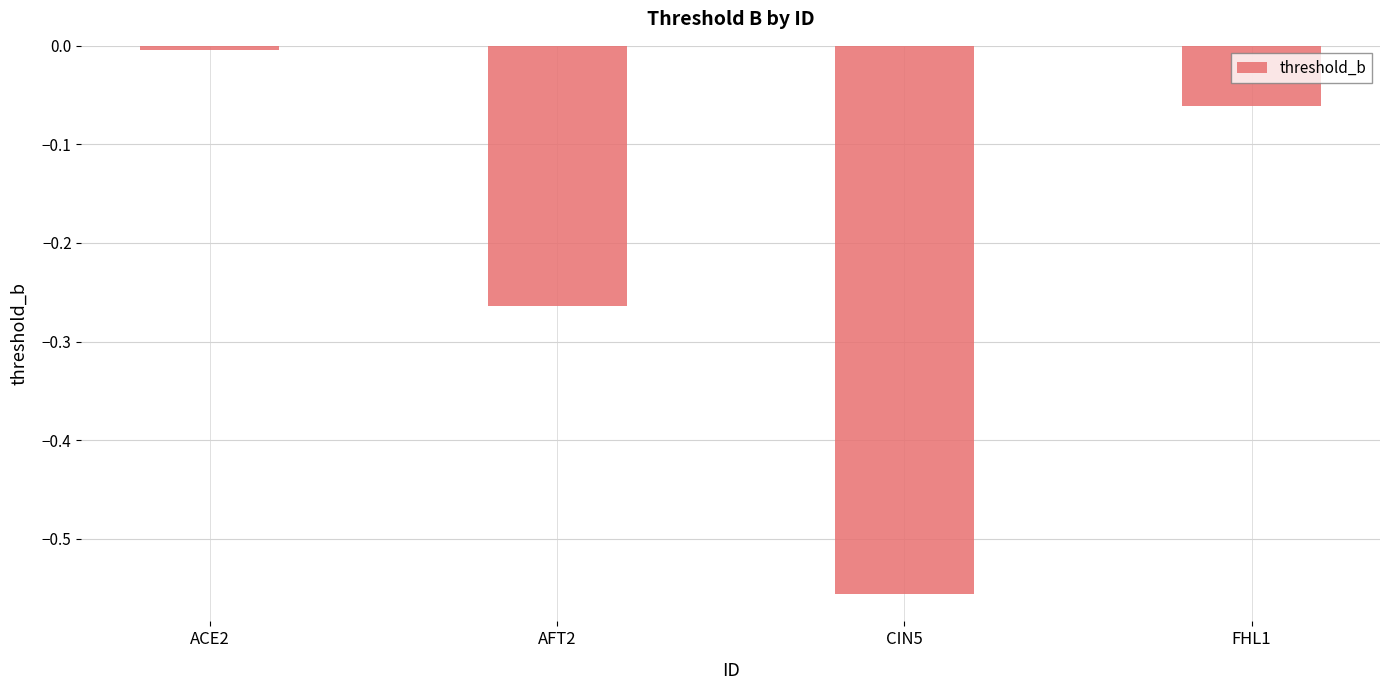

Is it true that the value at ACE2 is -0.0?

True